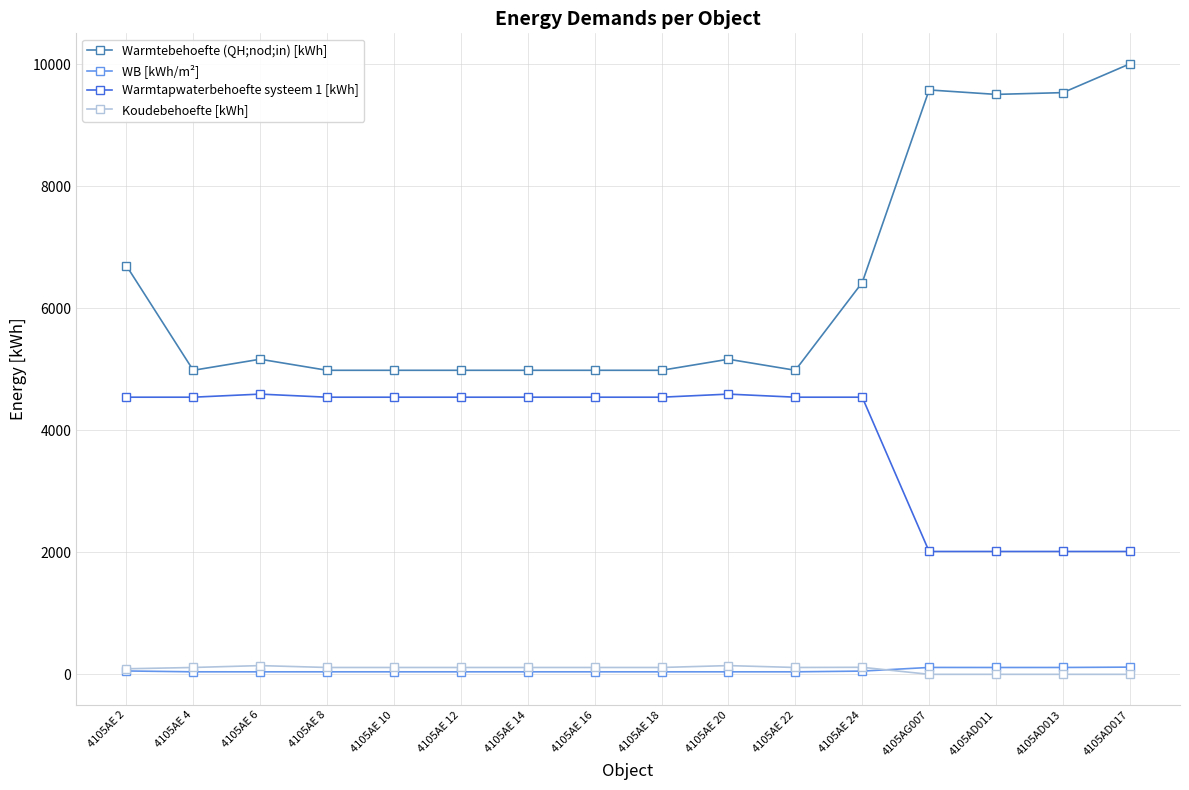

What is the label of the 3rd point from the right?

4105AD011